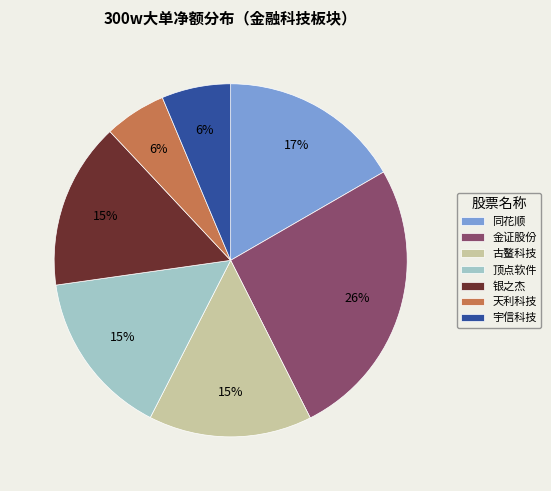

What is the ratio of the value at 同花顺 to the value at 银之杰?

1.1